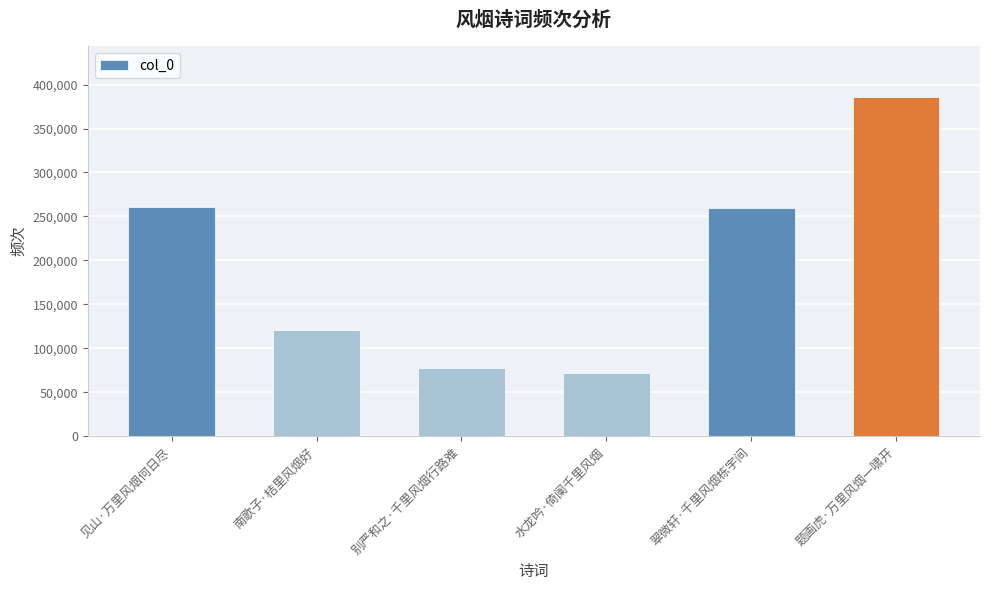

What is the ratio of the value at 南歌子·桔里风烟好 to the value at 见山·万里风烟何日尽?

0.5